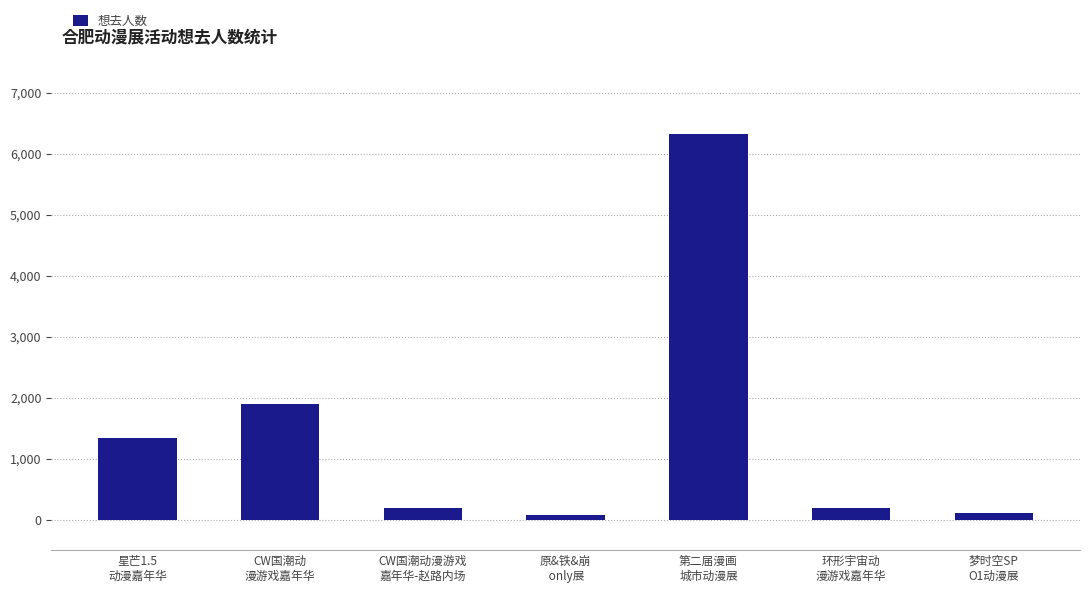

What is the change in value from CW国潮动漫游戏
嘉年华-赵路内场 to 原&铁&崩
 only展?

-117